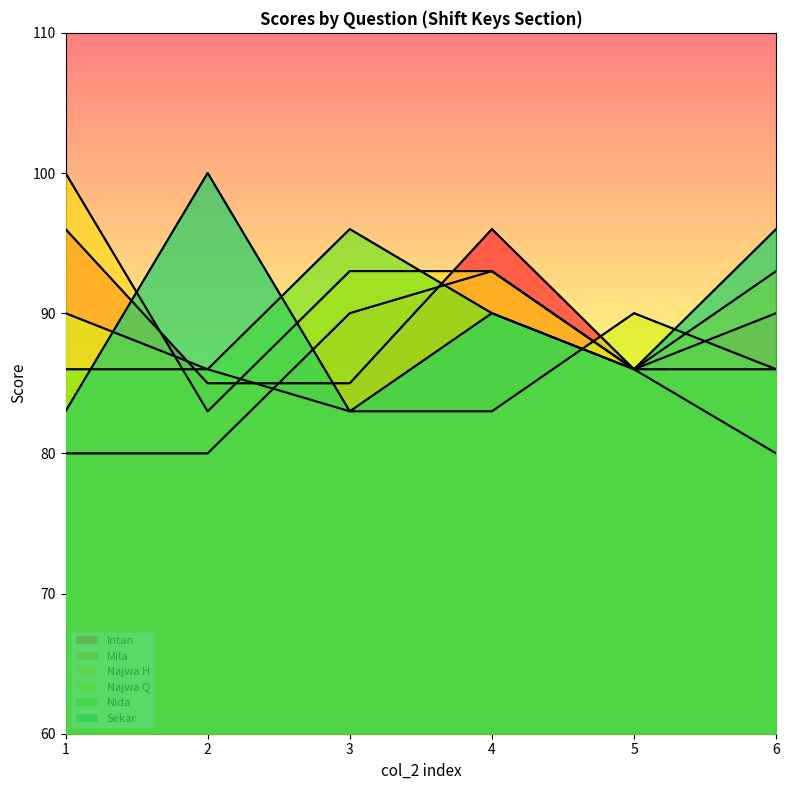

Reading left to right, list all the values displayed in this chart.

Intan: 96	85	85	96	86	90
Mila: 80	80	90	93	86	80
Najwa H: 100	83	93	93	86	93
Najwa Q: 90	86	83	83	90	86
Nida: 86	86	96	90	86	86
Sekar: 83	100	83	90	86	96